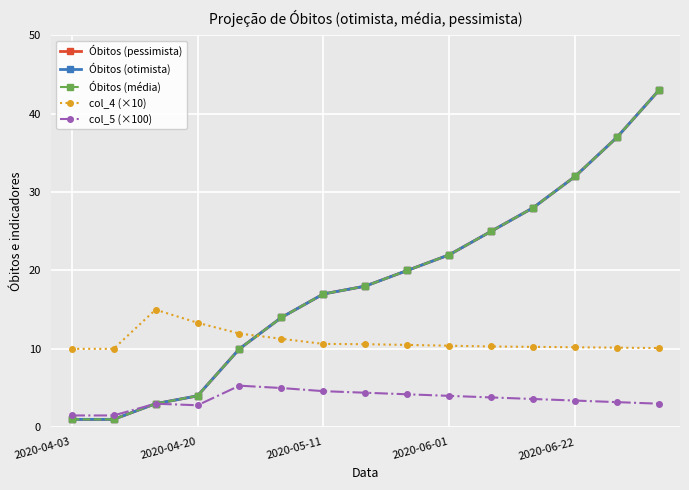

Does the chart have visible grid lines?

Yes